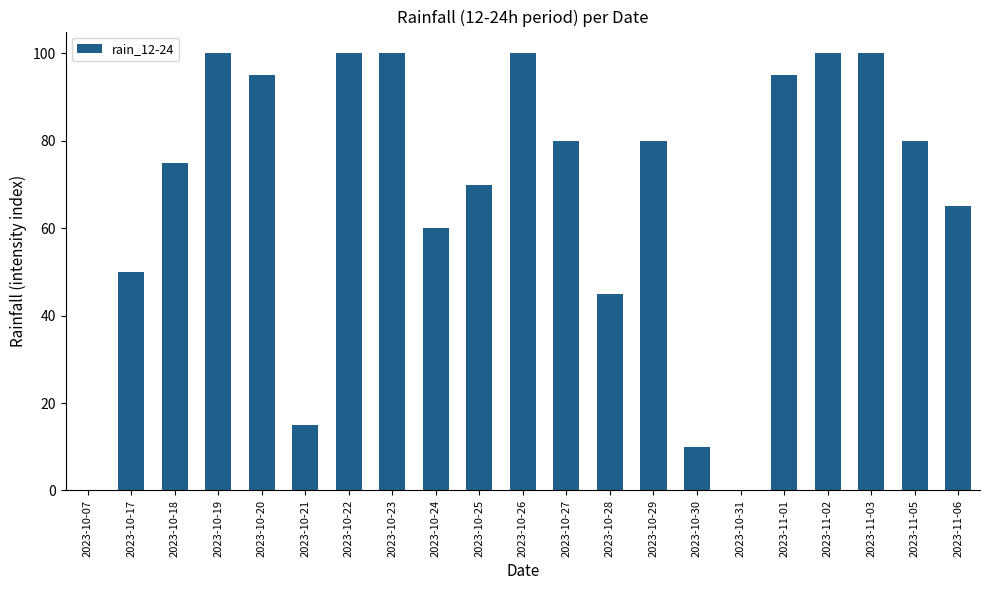

The chart shows a value of 35 at 2023-10-26. True or false?

False